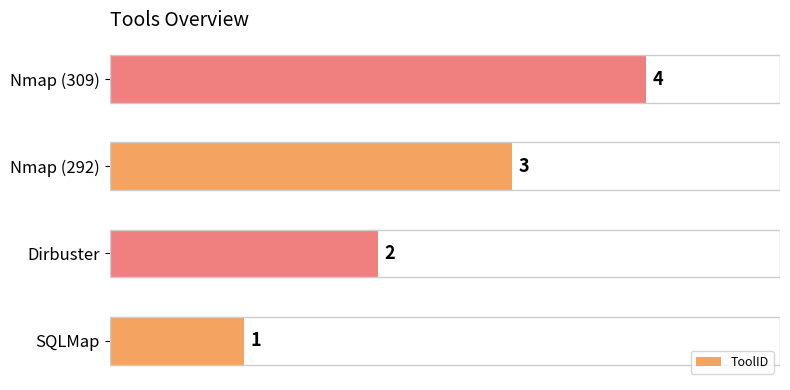

Read the value at Nmap (309).

4